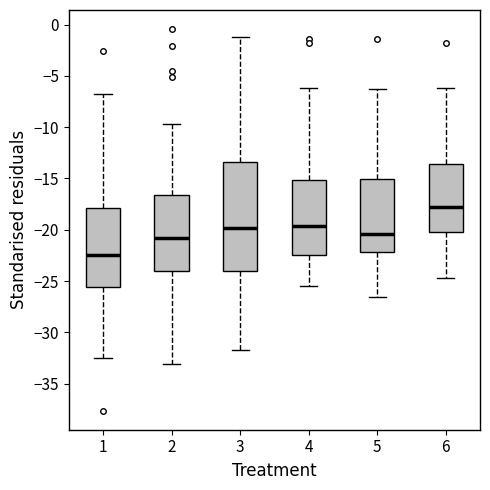

Reading left to right, read every box against the y-axis: the position of its median line, the range the box covers, and the ends of its whiskers. The values are not printed on the chart, so give them approximately, as read against the axis.

1: median -22.5, box -25.5 to -18.0, whiskers -32.5 to -7.0
2: median -21.0, box -24.0 to -16.5, whiskers -33.0 to -9.5
3: median -20.0, box -24.0 to -13.5, whiskers -31.5 to -1.0
4: median -19.5, box -22.5 to -15.0, whiskers -25.5 to -6.0
5: median -20.5, box -22.0 to -15.0, whiskers -26.5 to -6.5
6: median -18.0, box -20.0 to -13.5, whiskers -24.5 to -6.0